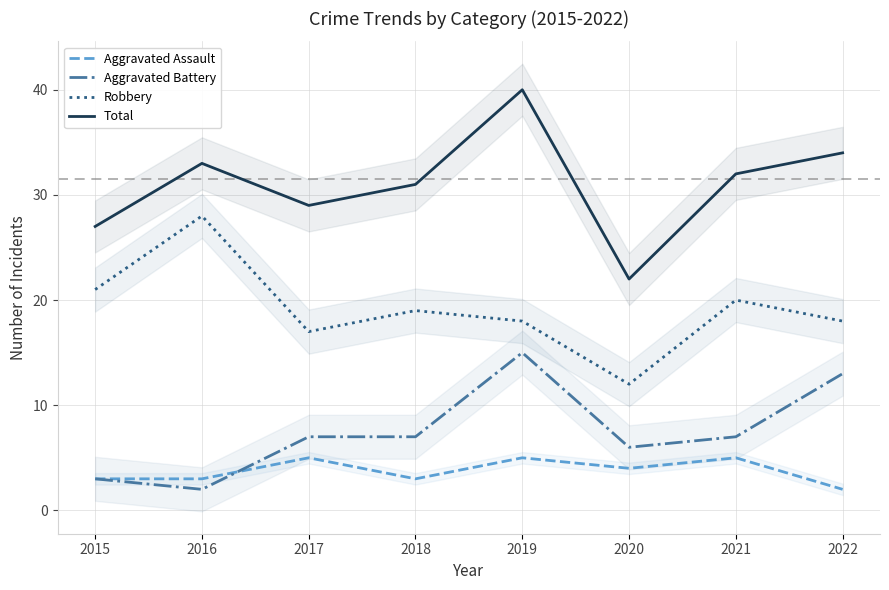

What is the value of the Robbery point at the 1st from the left?

21